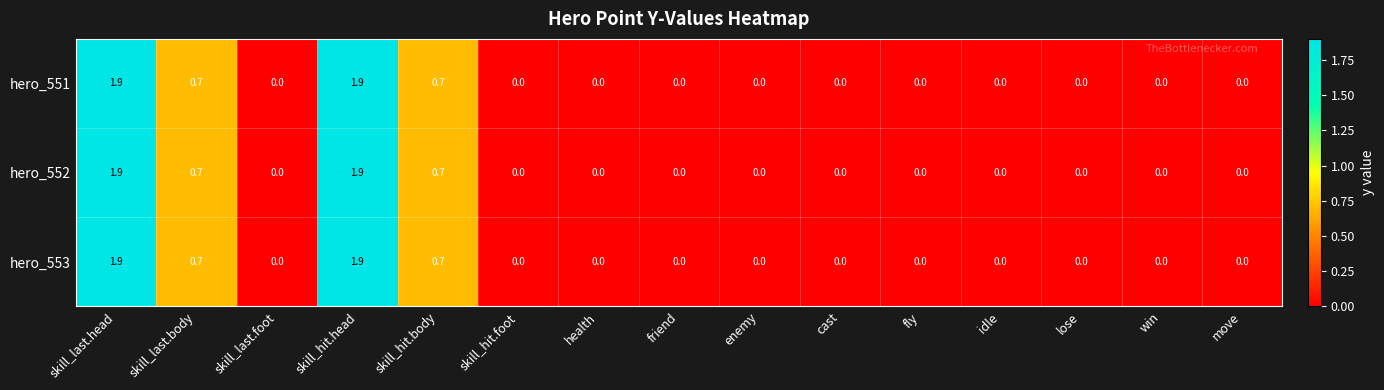

Count the hero_551 values in the range 0 to 1.

13